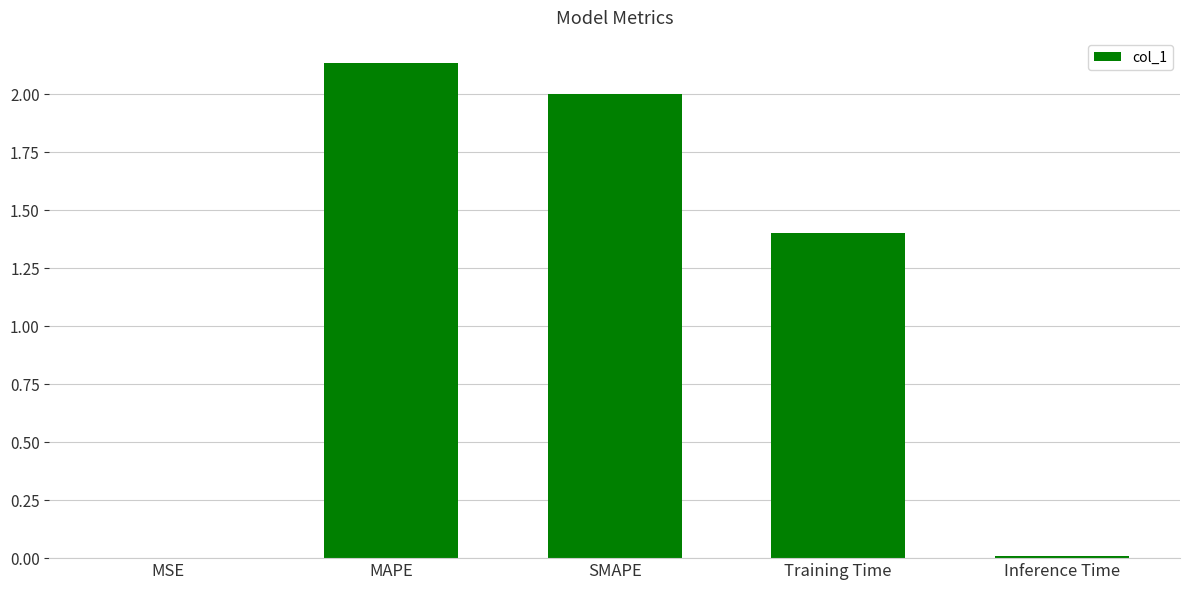

What is the average value?

1.1